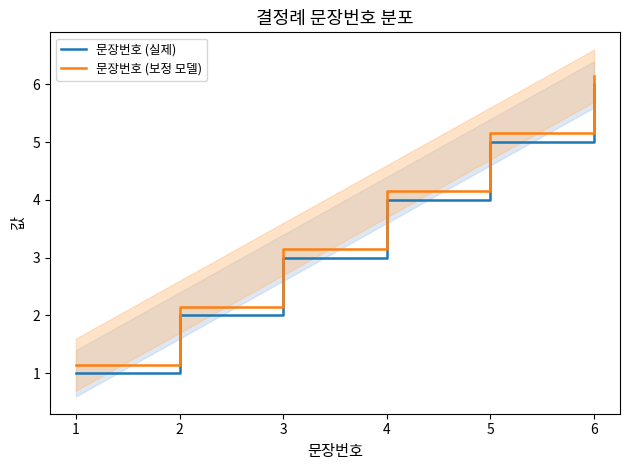

Reading right to left, extract all data points from this chart.

문장번호 (실제): 6=6.0	5=5.0	4=4.0	3=3.0	2=2.0	1=1.0
문장번호 (보정 모델): 6=6.2	5=5.2	4=4.2	3=3.1	2=2.1	1=1.1